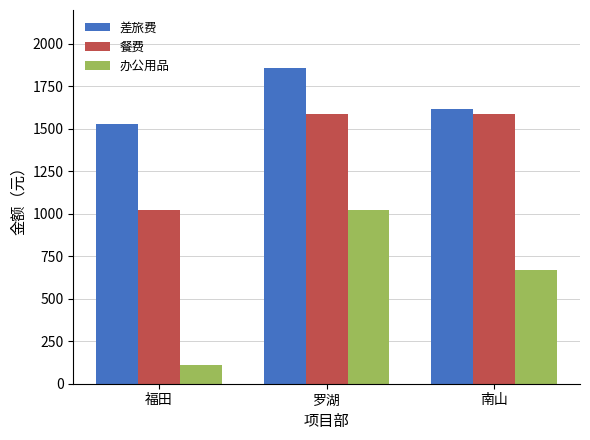

What position from the right is 罗湖?

2